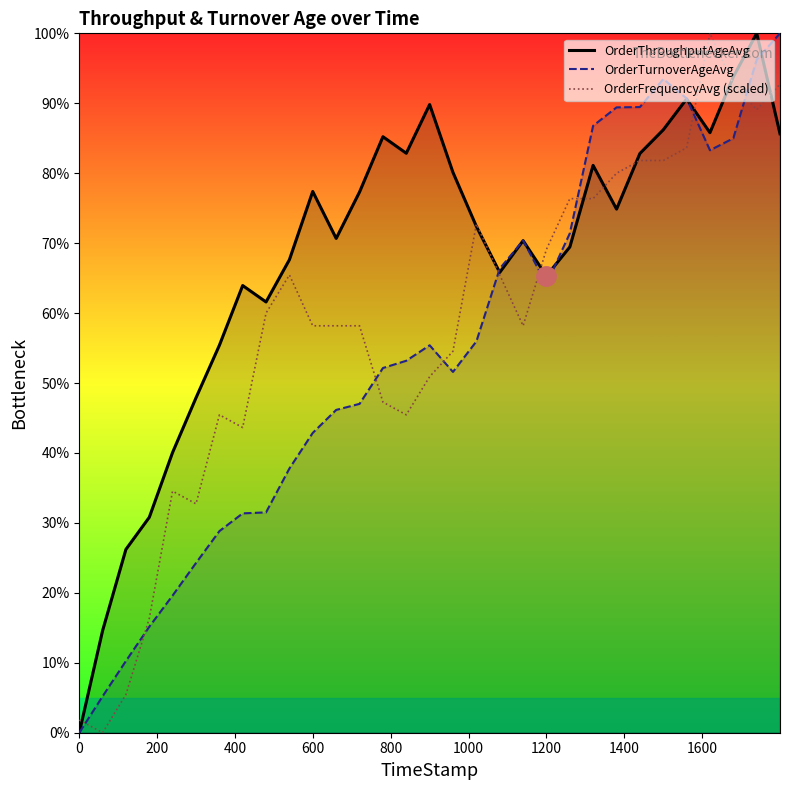

Rank the series by their average value, from highest to lowest.

OrderThroughputAgeAvg, OrderFrequencyAvg (scaled), OrderTurnoverAgeAvg